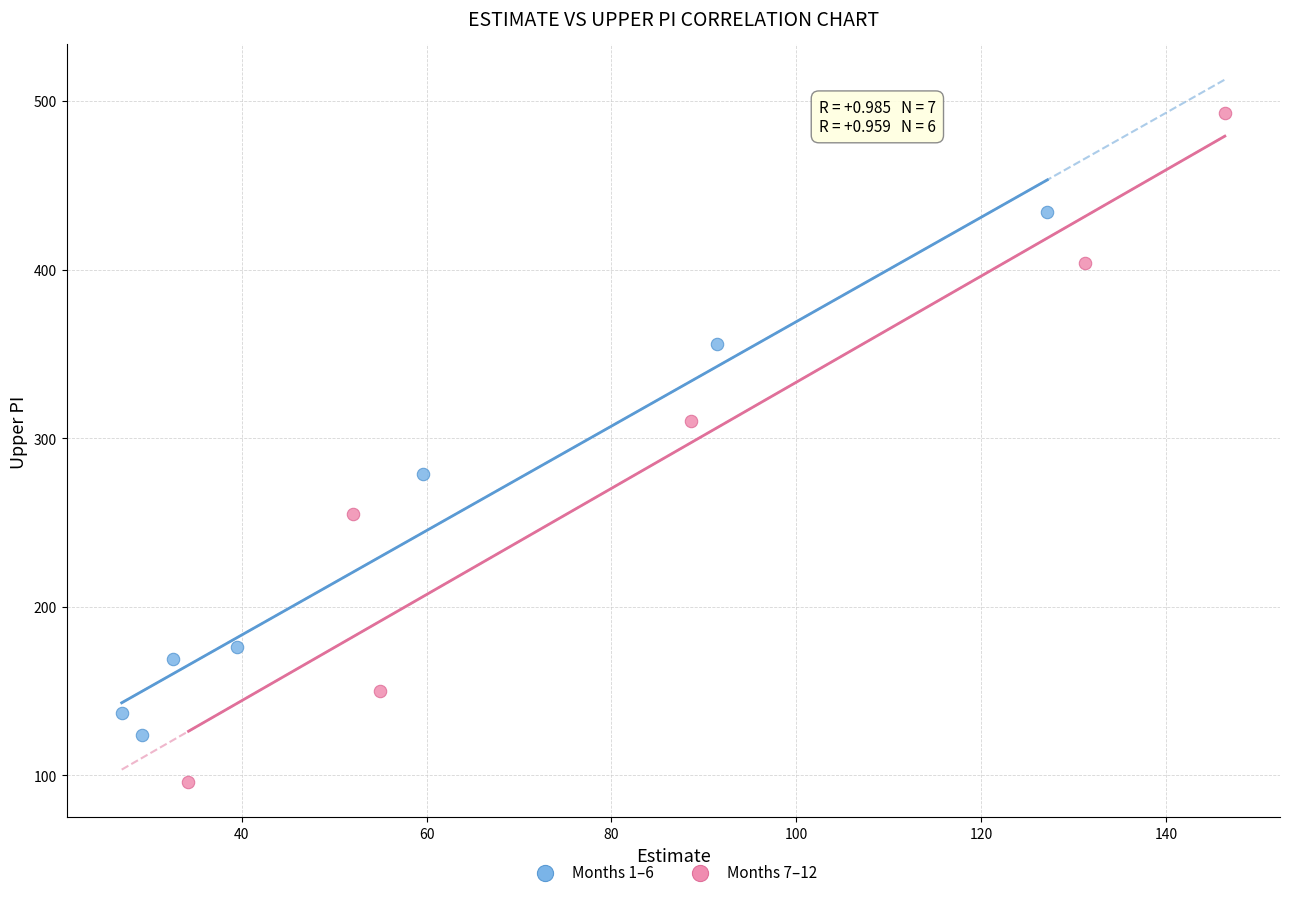

Which series has the largest Y range (max minus min)?

Months 7–12